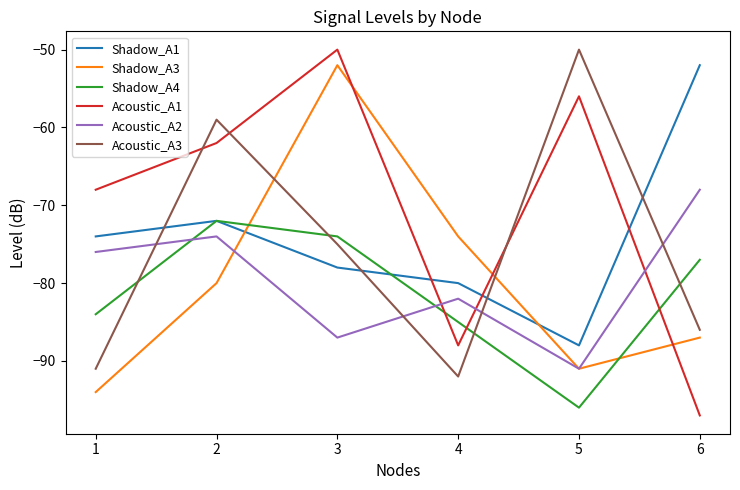

Rank the categories by Shadow_A1 value from highest to lowest.

6, 2, 1, 3, 4, 5